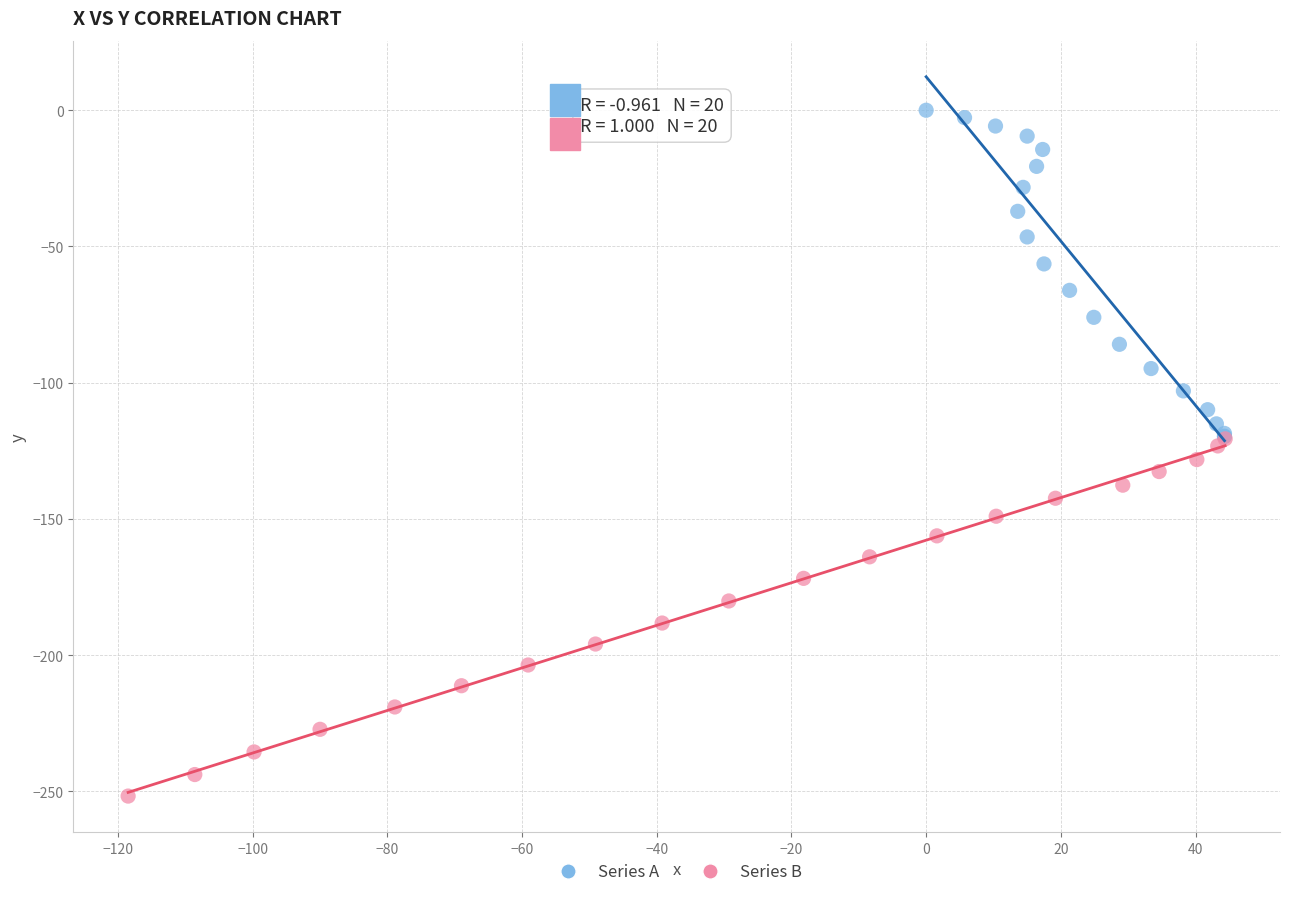

Which series reaches the minimum Y coordinate?

Series B